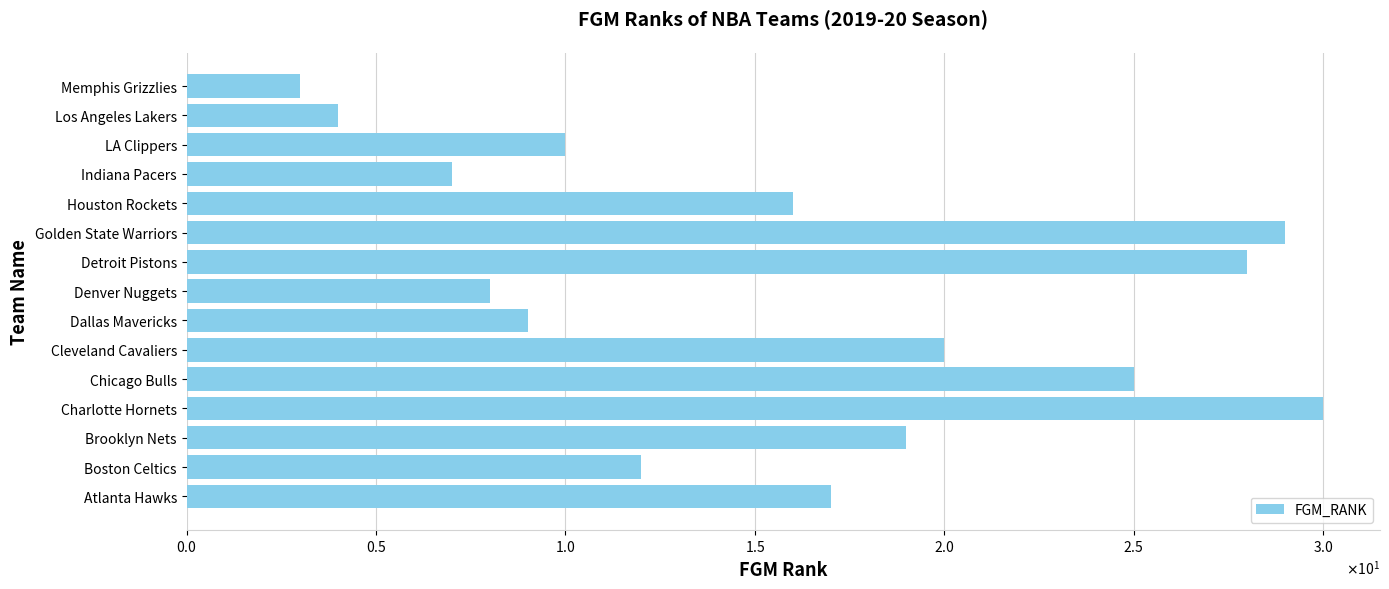

What is the minimum value shown in the chart?

3